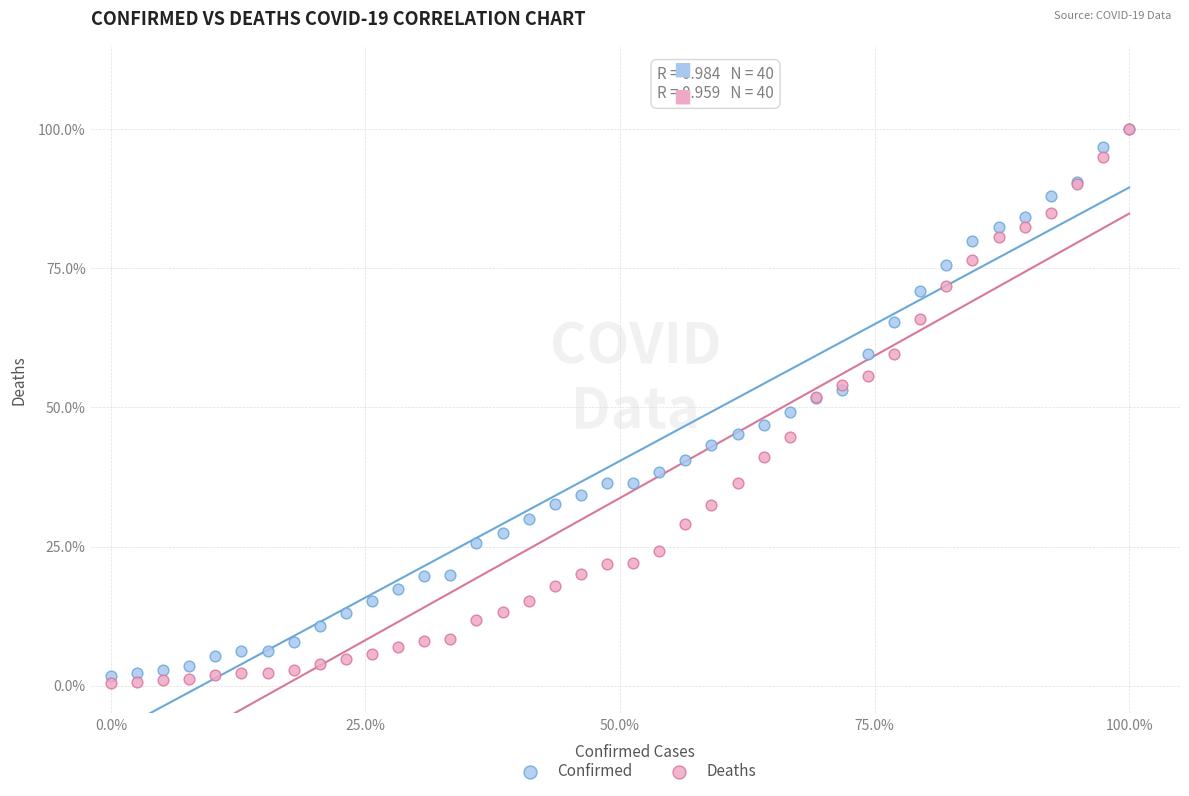

Which series has the widest spread of Y values?

Deaths